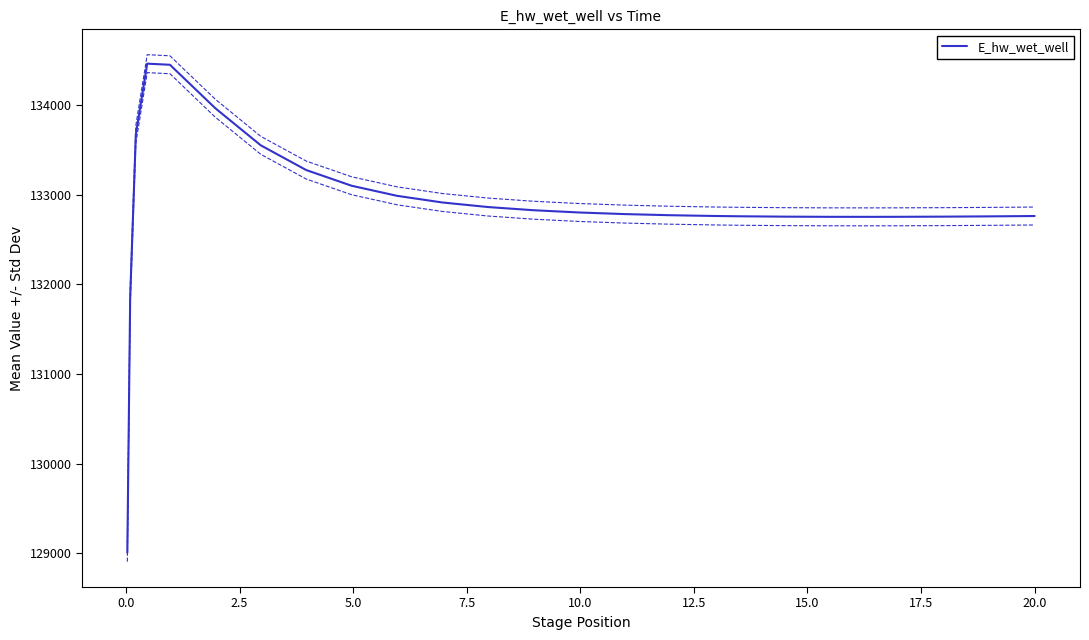

What is the maximum value for E_hw_wet_well?

134458.7